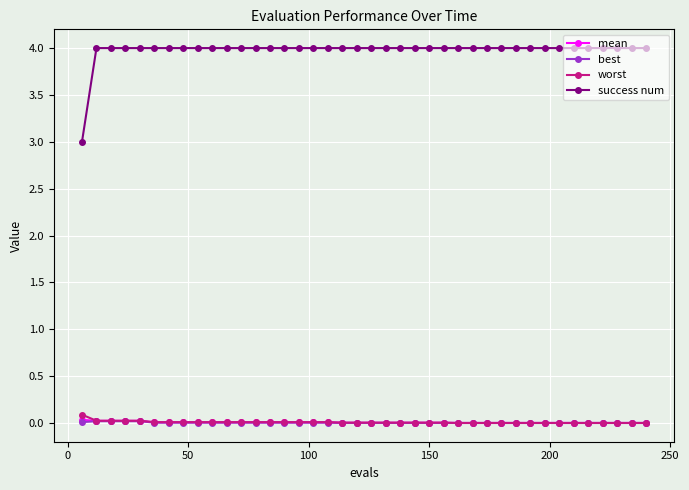

What is the maximum value shown in the chart?

4.0